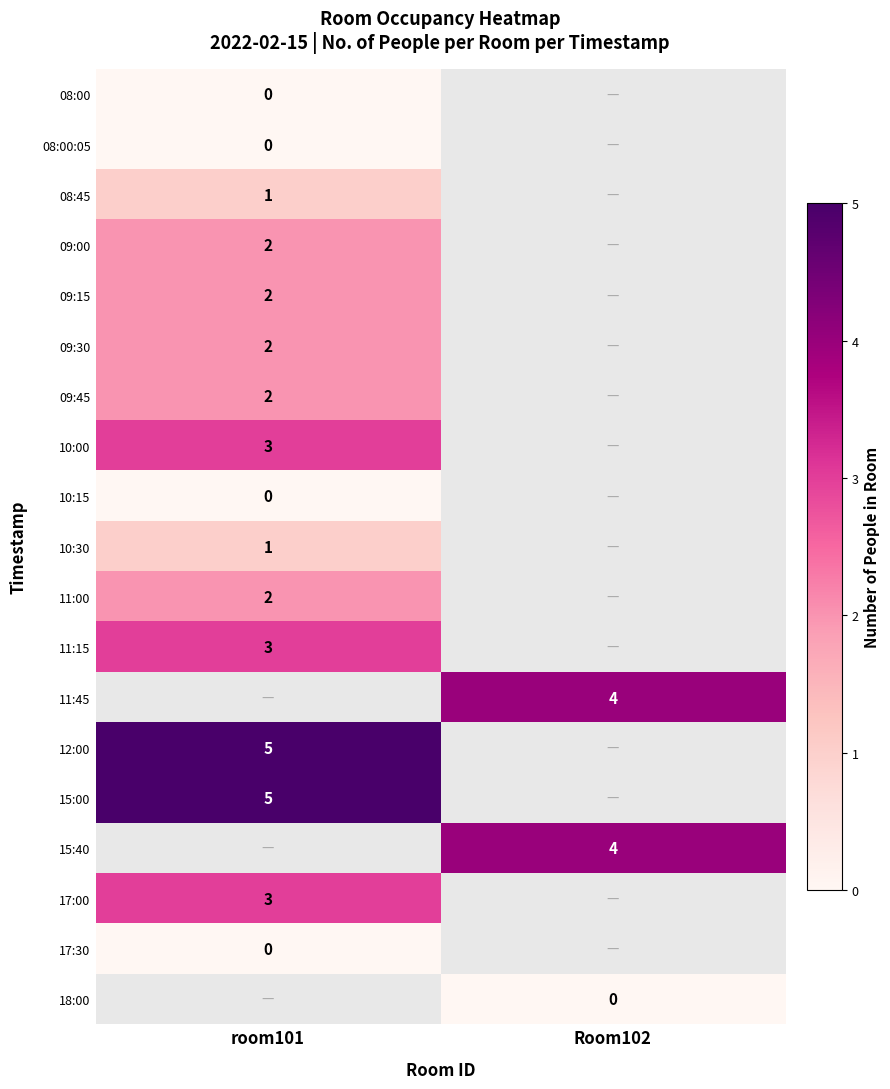

Between Room102 and room101, which is larger?

room101